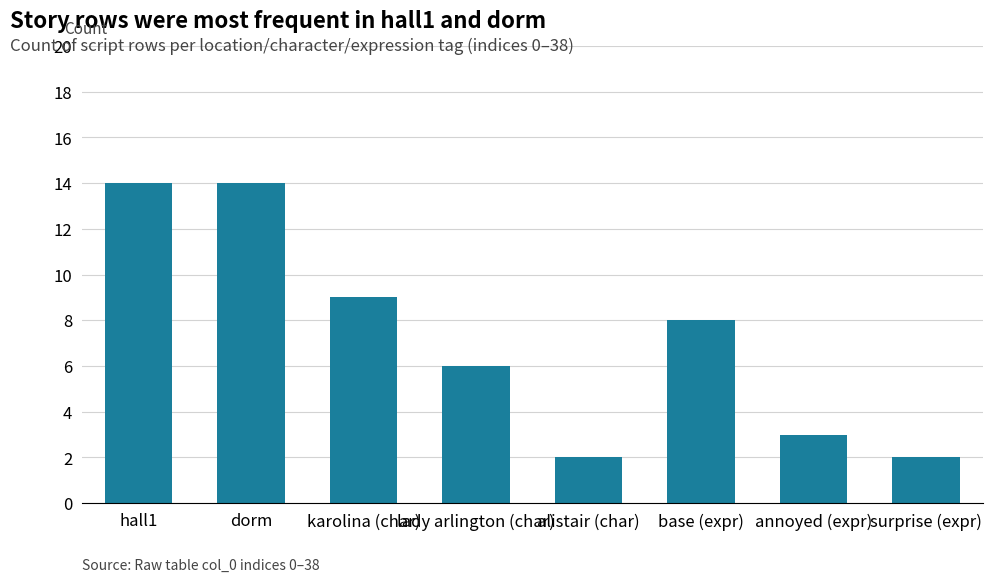

What is the ratio of the value at hall1 to the value at lady arlington (char)?

2.3